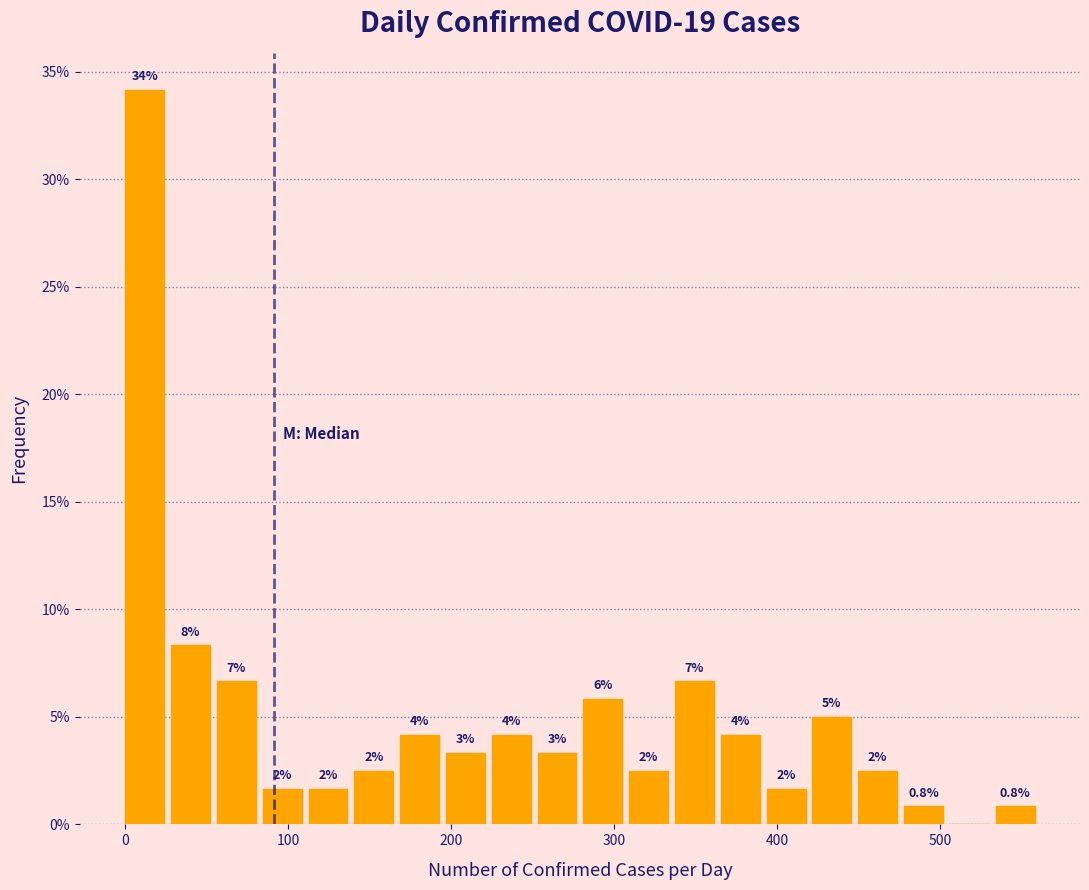

Around what value on the x-axis is the tallest bar? Give the approximate position of its centre, as read against the axis.

10